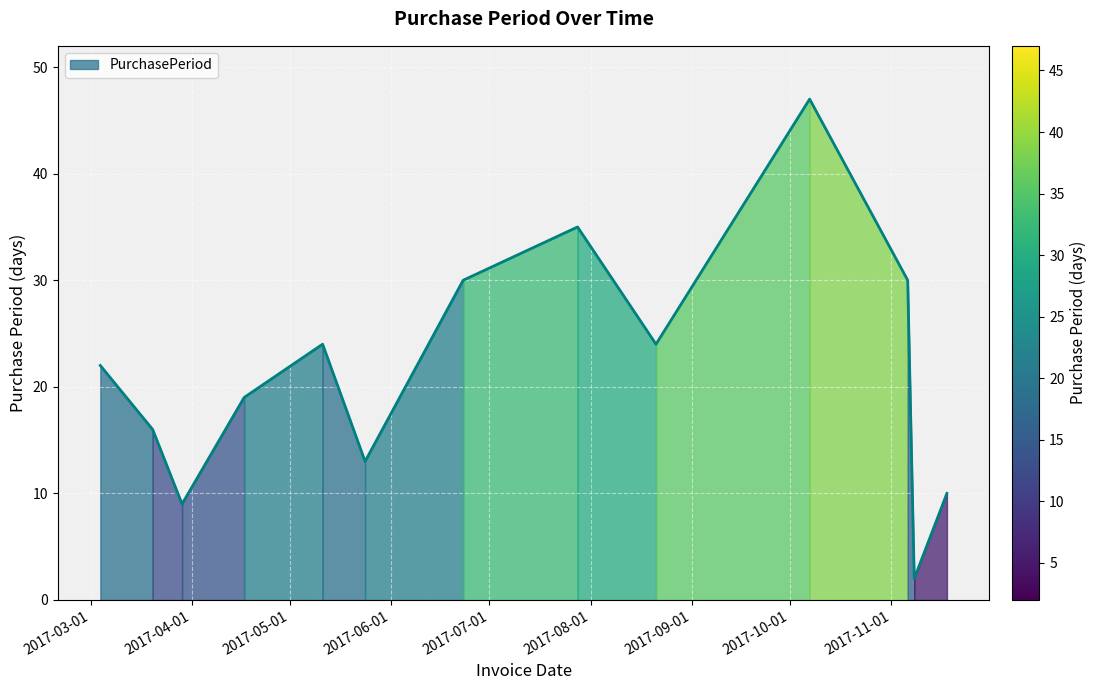

What is the ratio of the value at 2017-03-29 to the value at 2017-06-23?

0.3